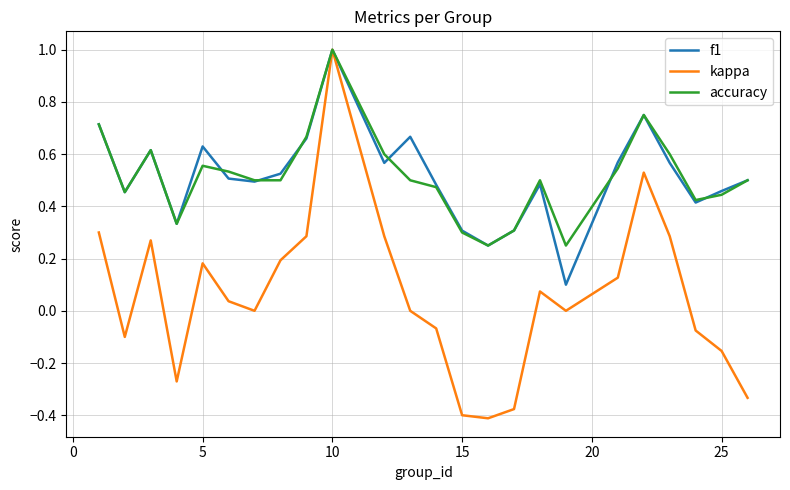

What is the maximum value for f1?

1.0